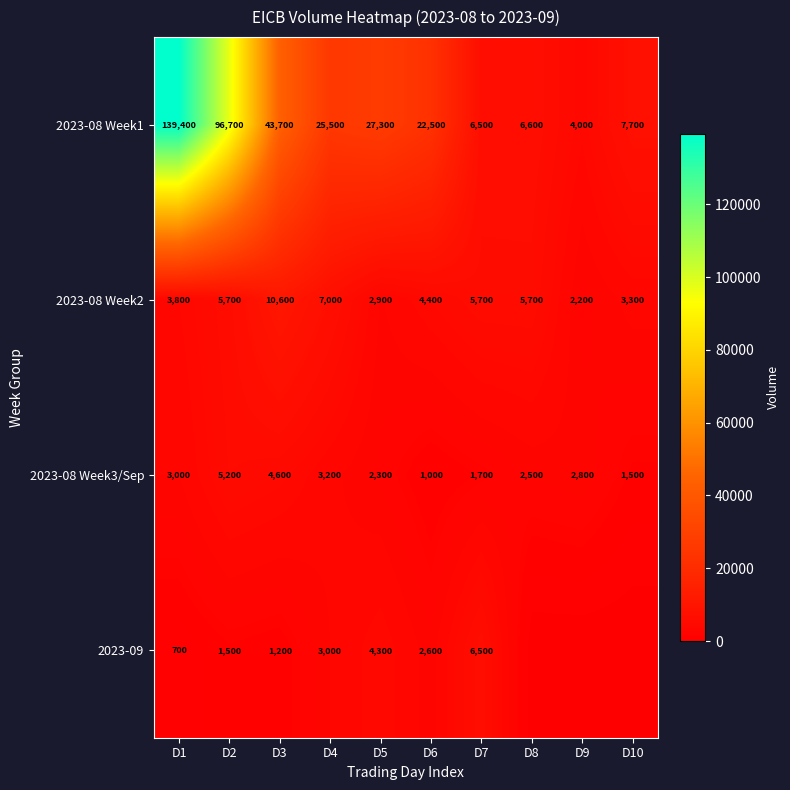

What is the spread (max minus min) of values at D3?

42500